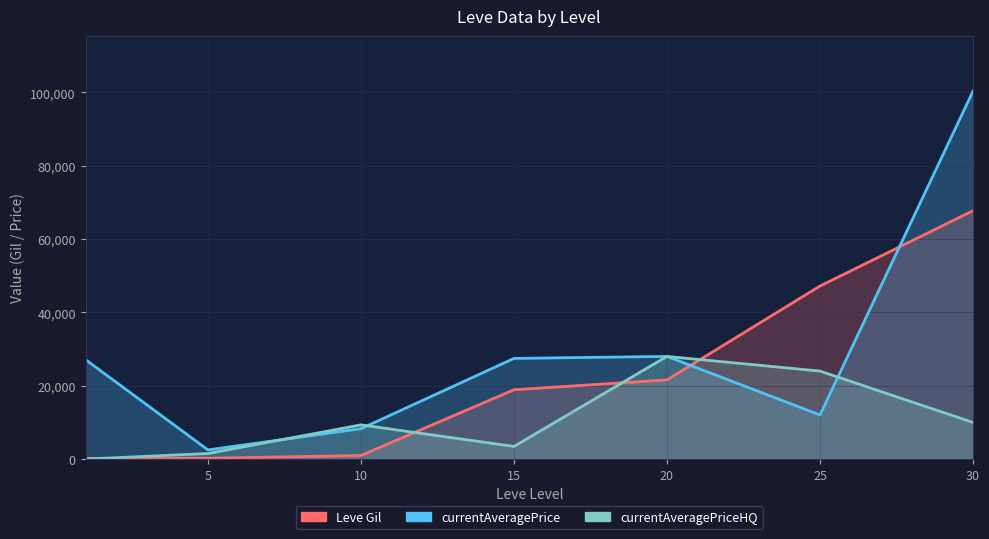

Where is the first local minimum for currentAveragePriceHQ?

15